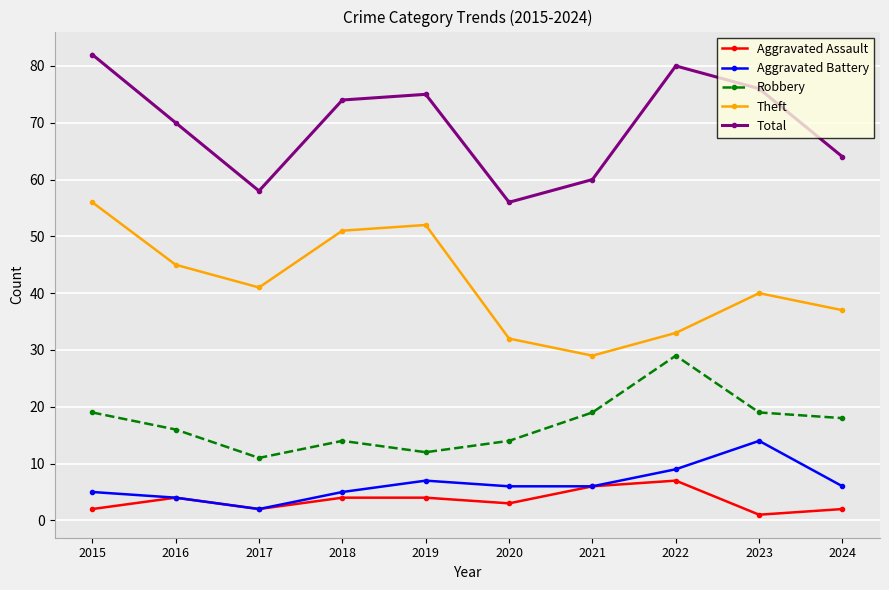

Which category has the highest value in the Aggravated Battery series?

2023